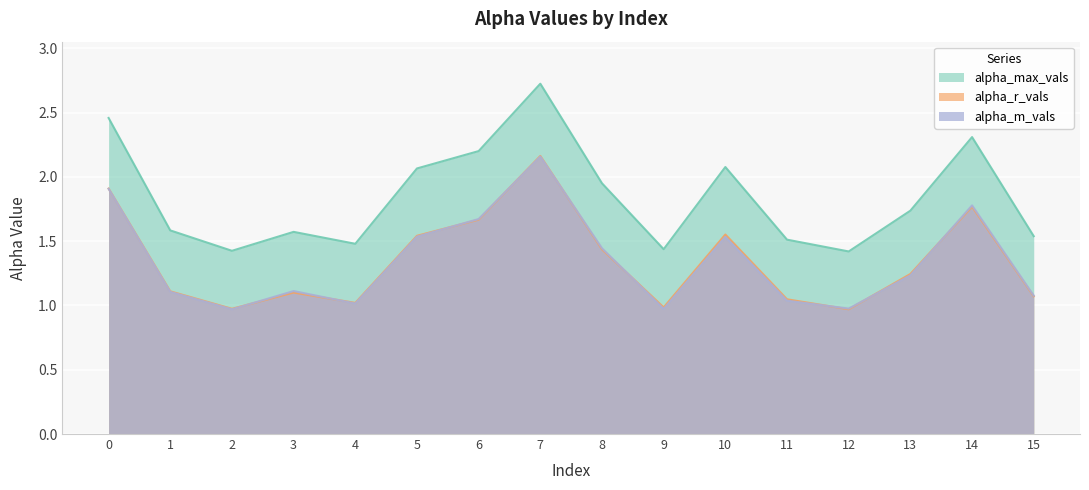

Count the number of categories in the chart.

16